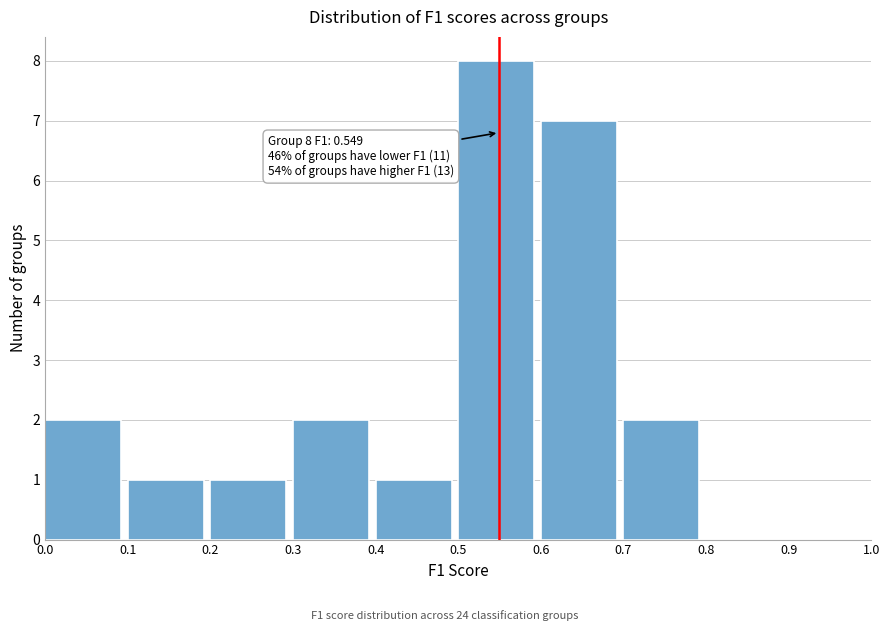

Which range on the x-axis has the tallest bar?

0.5 to 0.6